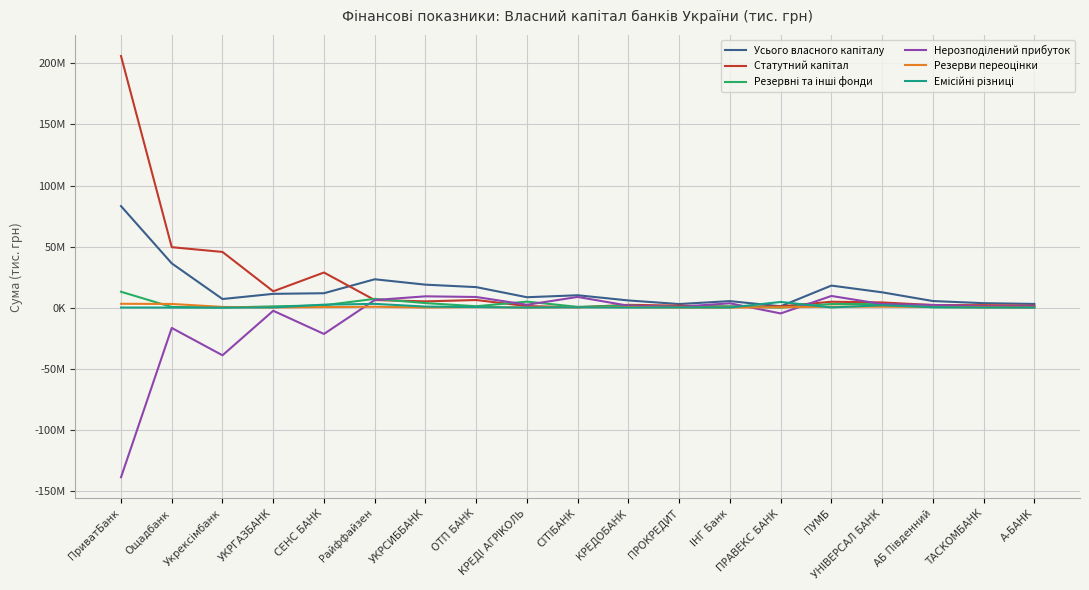

At which category does Усього власного капіталу reach its first local valley?

Укрексімбанк